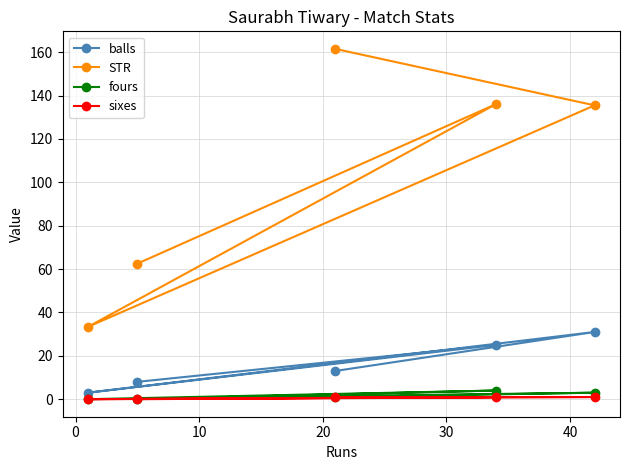

What is the value of the STR point at the 3rd from the left?

161.5